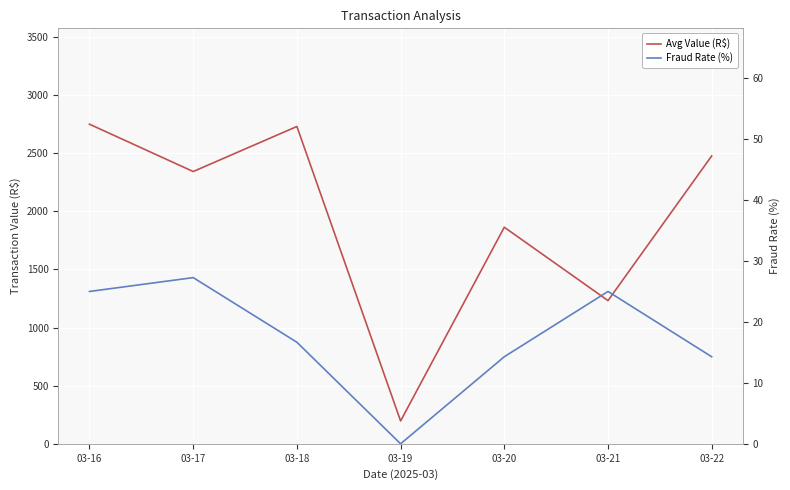

The value of Avg Value (R$) at 03-20 is 1862.4. True or false?

True